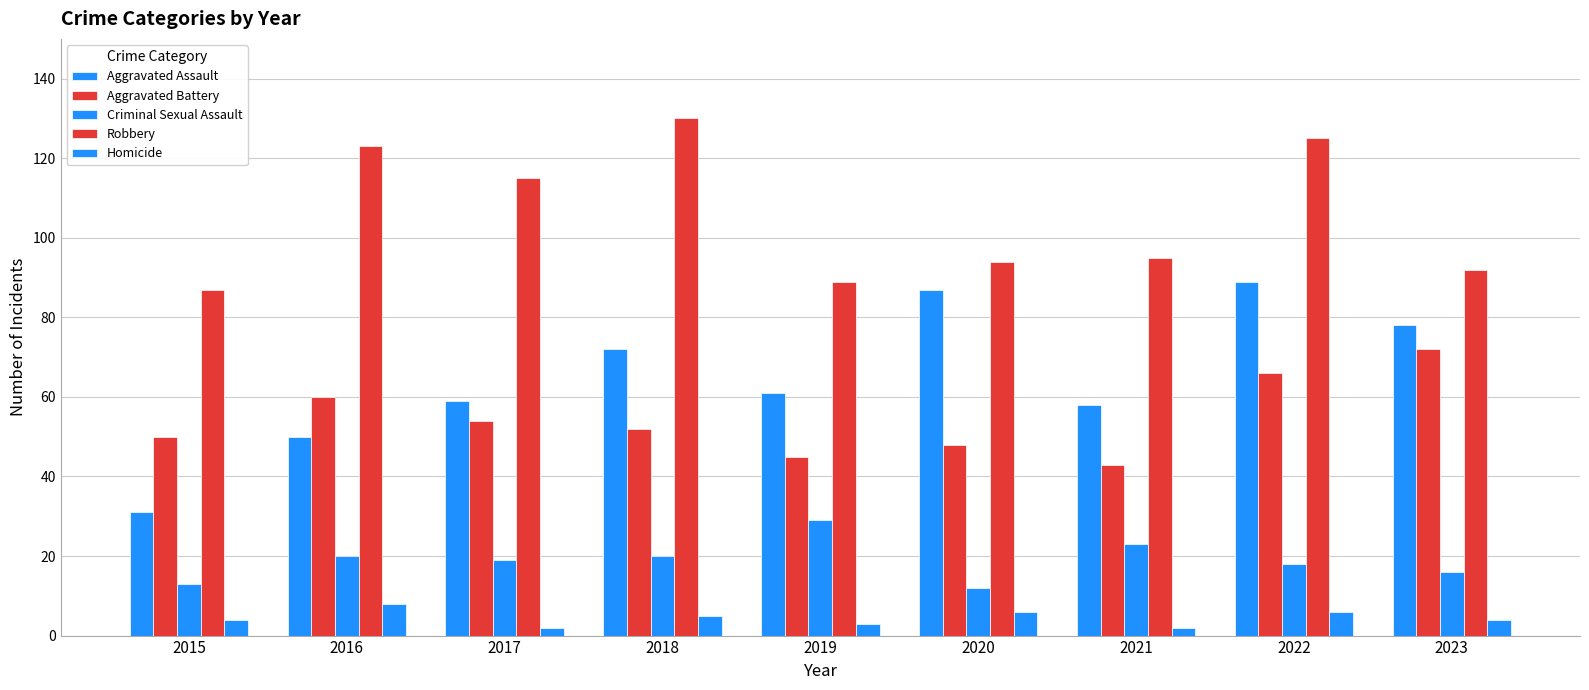

Which series has the largest range (max minus min)?

Aggravated Assault